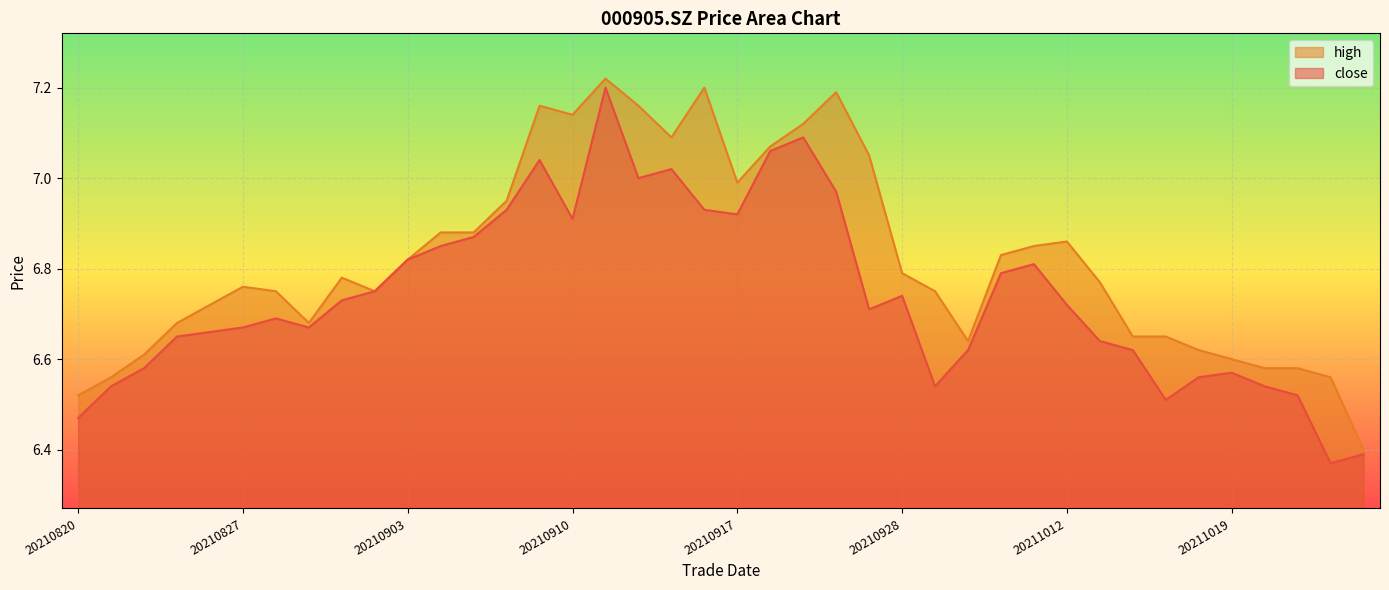

How many interior local valleys does the close series have?

8